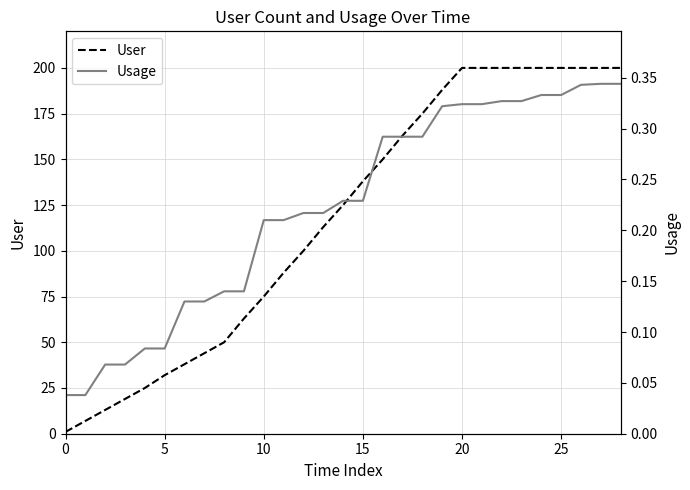

What is the maximum value for User?

200